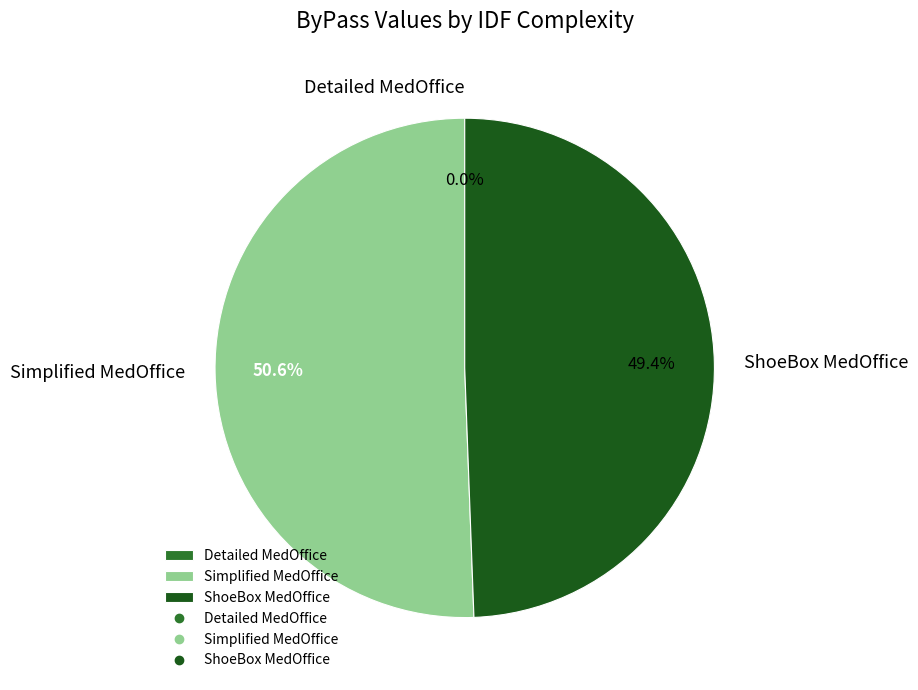

Does IDFComplexity_Simplified_MedOffice.csv account for over 50% of the chart?

Yes